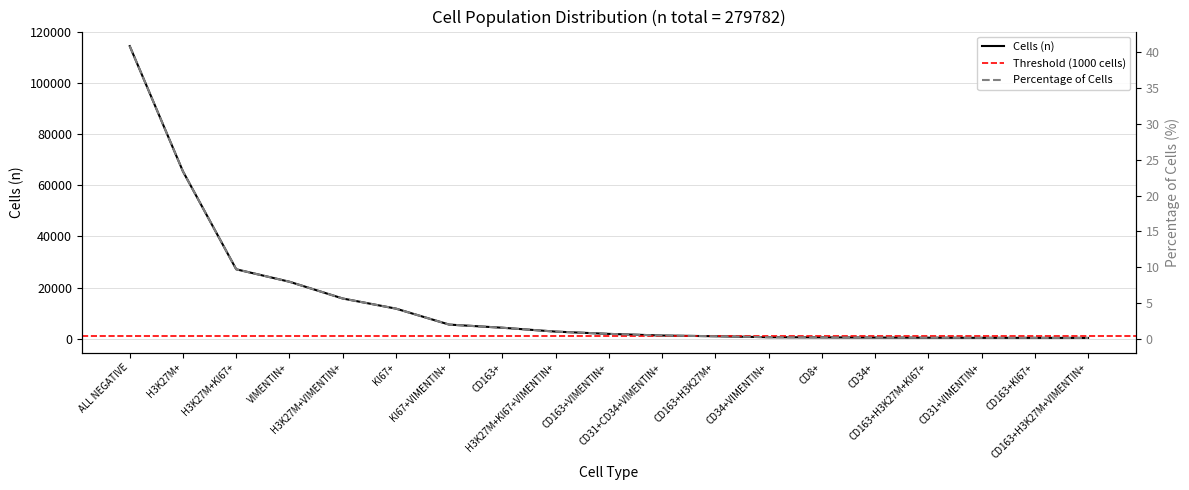

What is the spread (max minus min) of values at H3K27M+?

65329.6